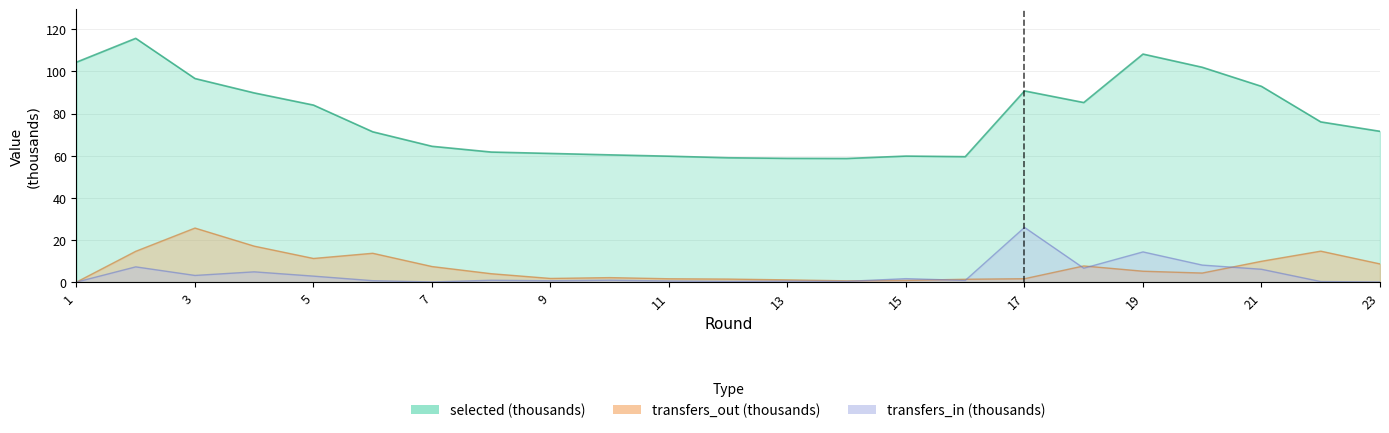

How many lines are shown in the chart?

3